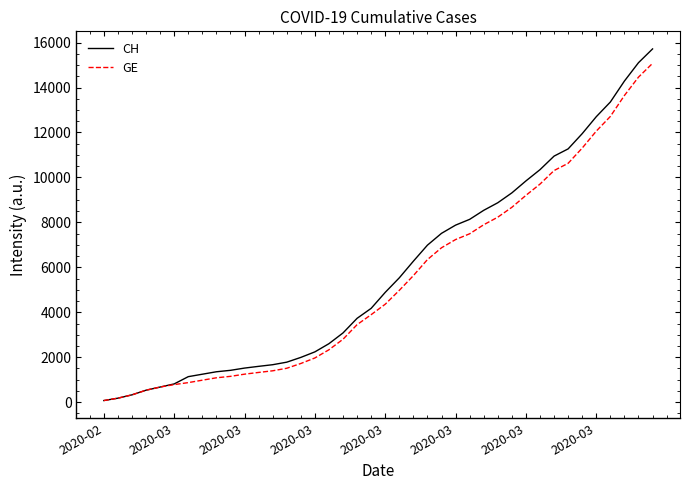

What is the maximum value for GE?

15077